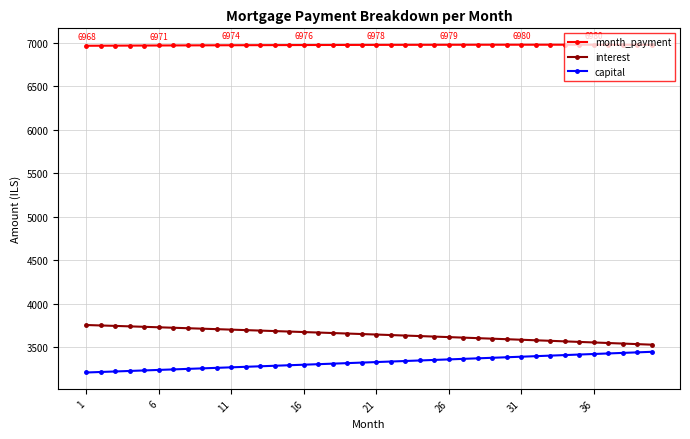

True or false: interest and month_payment cross at least once.

False